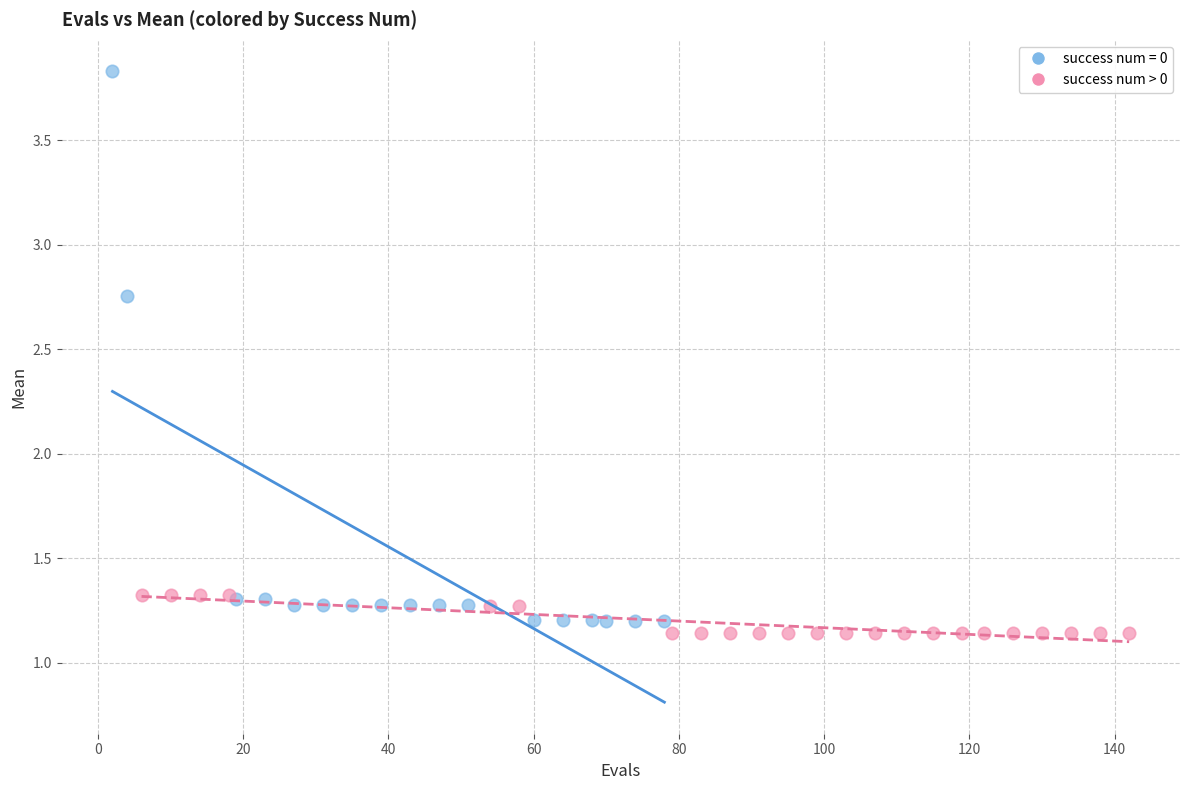

Which series contains the highest Y value?

success num = 0